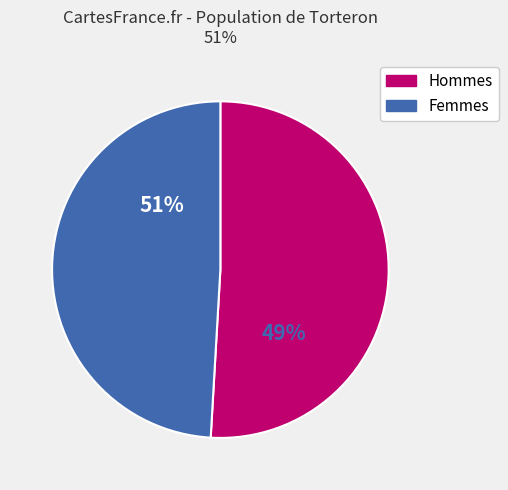

Is the sum of 1 and 7 greater than half?

No